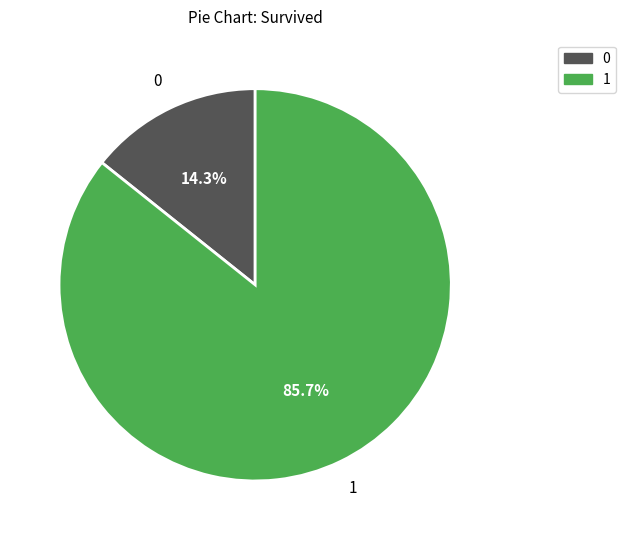

Is there any slice that represents more than half of the pie?

Yes